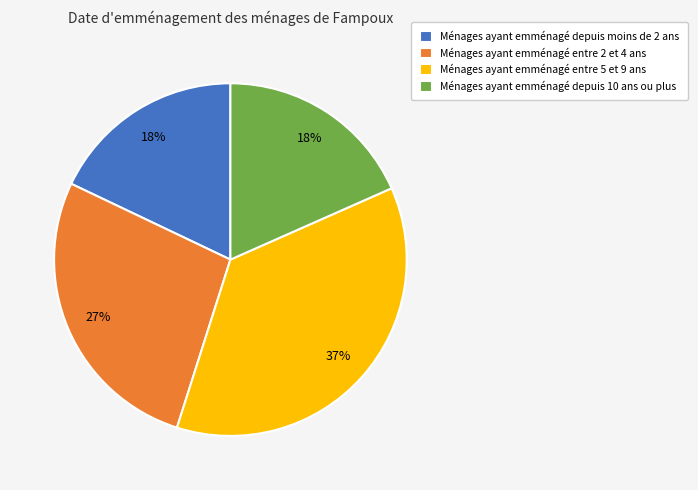

Is there a majority slice in this chart?

No